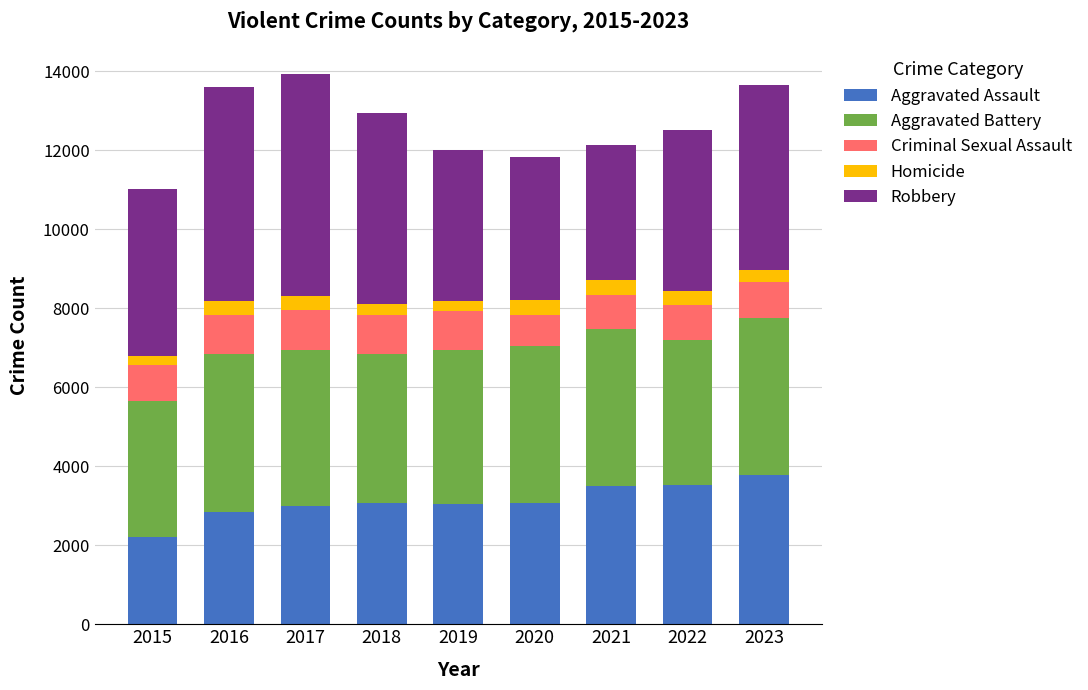

What is the minimum value for Aggravated Assault?

2202